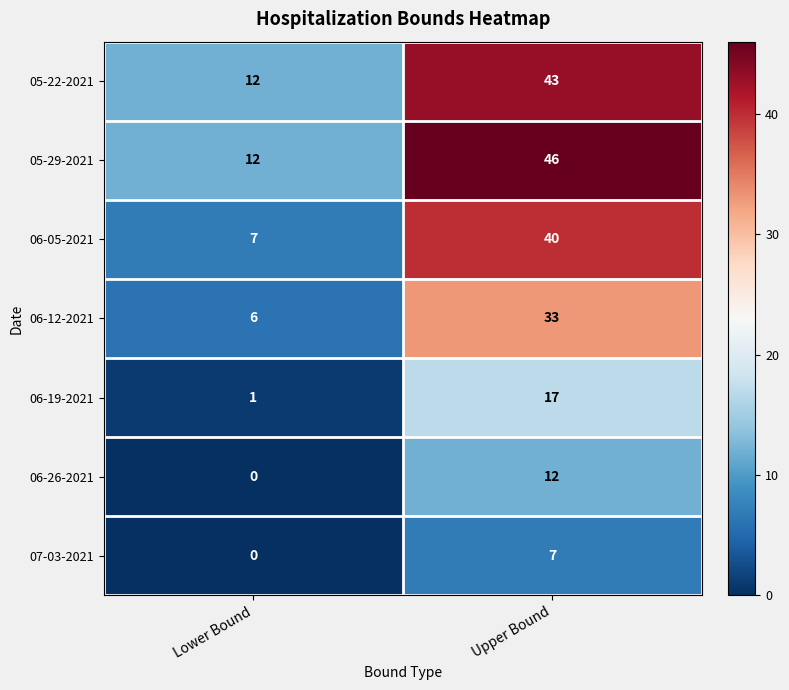

What is the spread (max minus min) of values at Upper Bound?

39